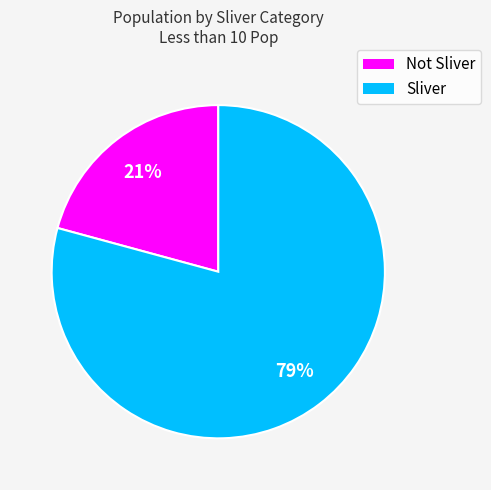

What is the majority slice?

Sliver